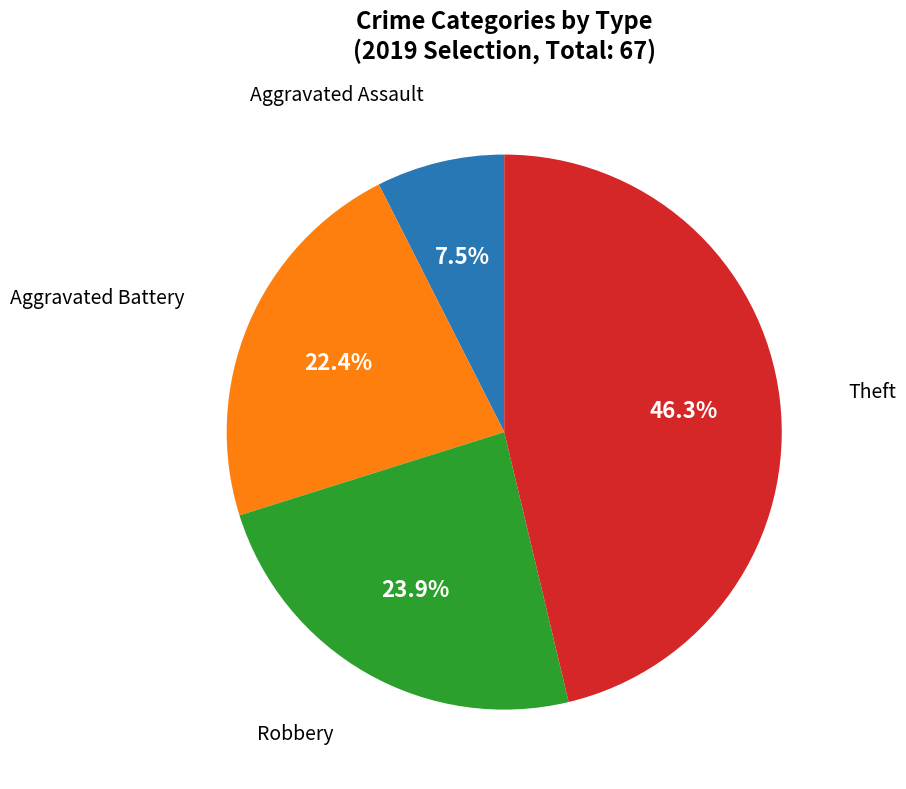

Is there any slice that represents more than half of the pie?

No